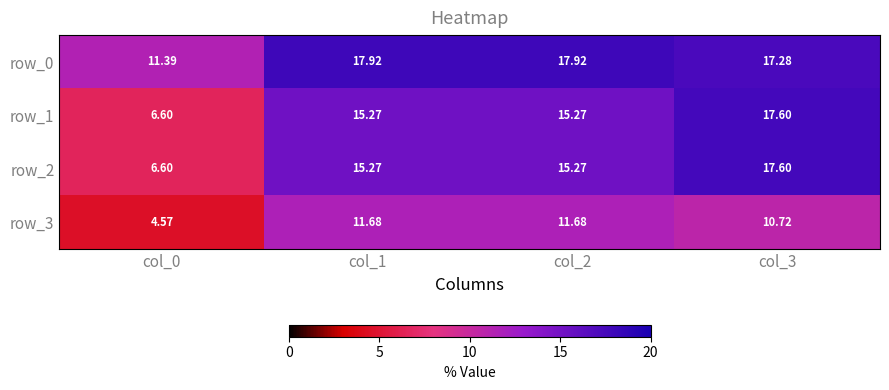

At how many categories does at least one series exceed 7?

4